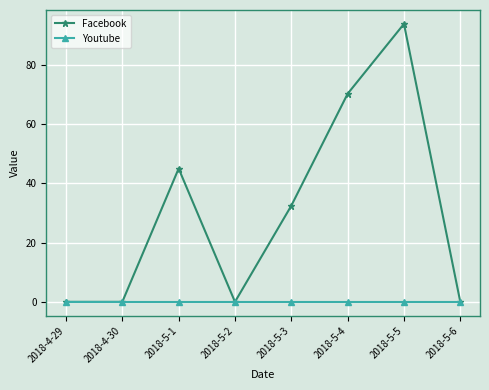

True or false: Facebook has more than 1 points higher than both neighbors.

True